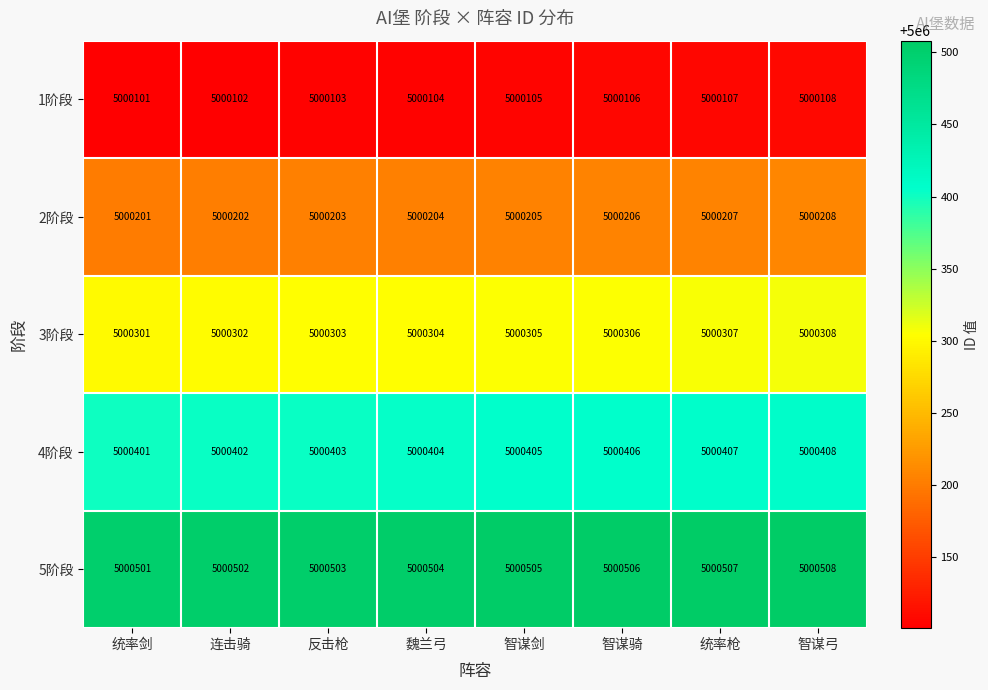

What is the total value across all series at 连击骑?

25001510